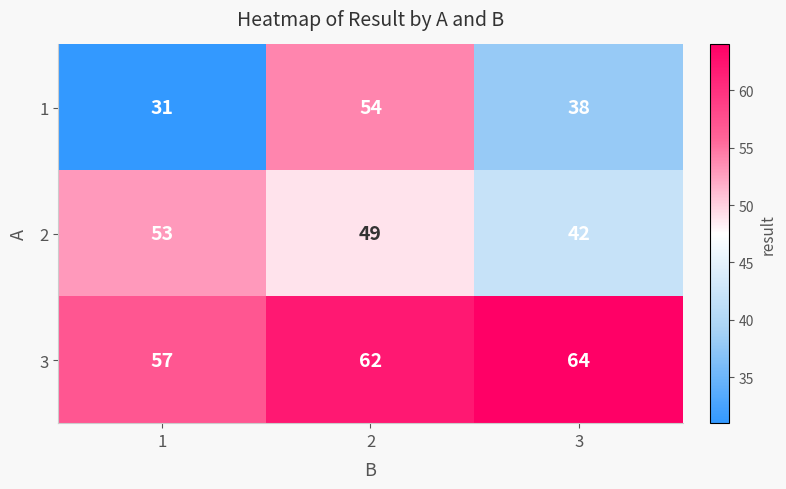

What is the difference between the highest and lowest values at 2?

13